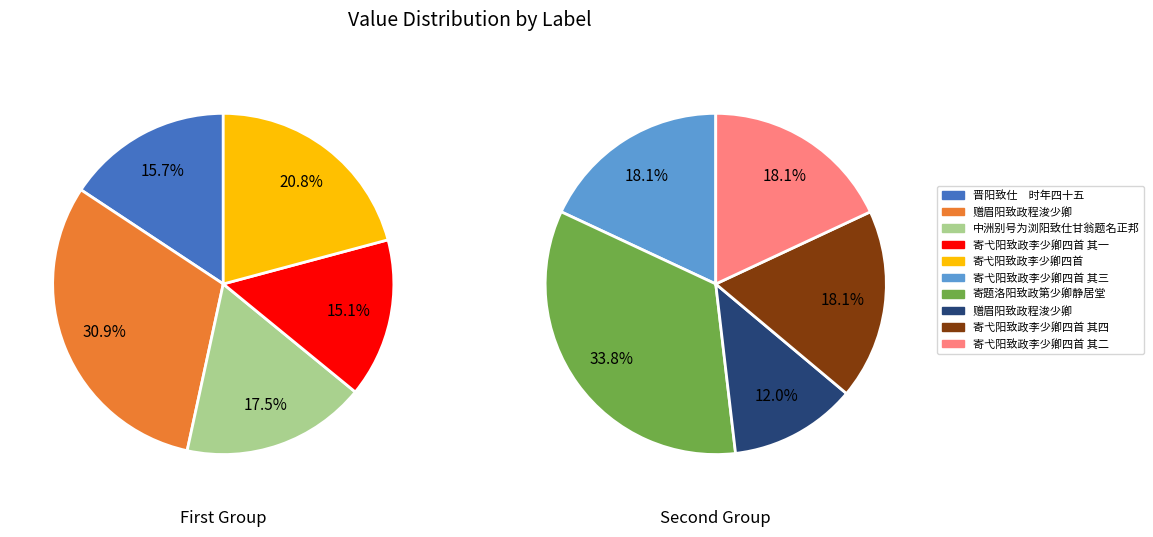

Is there a majority slice in this chart?

No